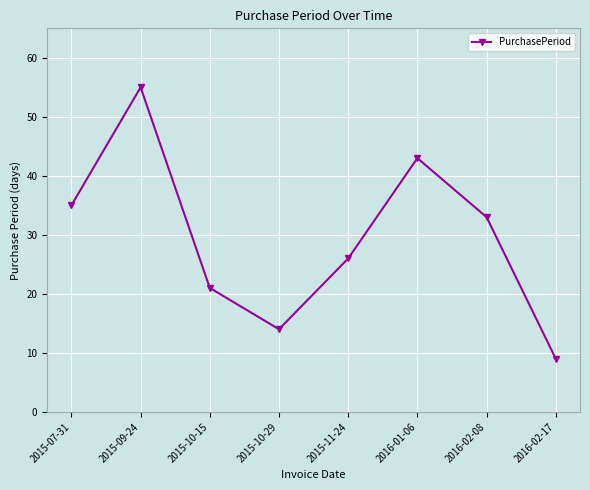

What is the sum of all values?

236